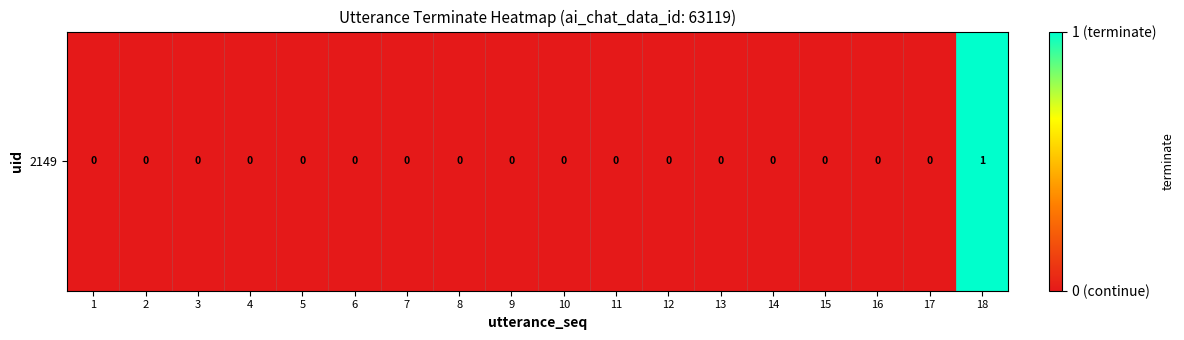

What is the change in value from 7 to 18?

+1